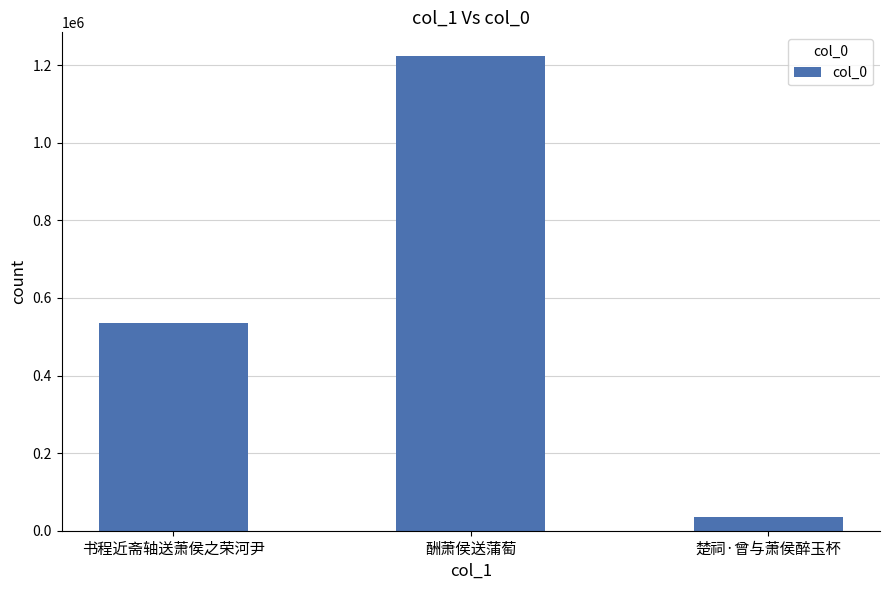

What is the difference between the values at 楚祠·曾与萧侯醉玉杯 and 书程近斋轴送萧侯之荣河尹?

500238